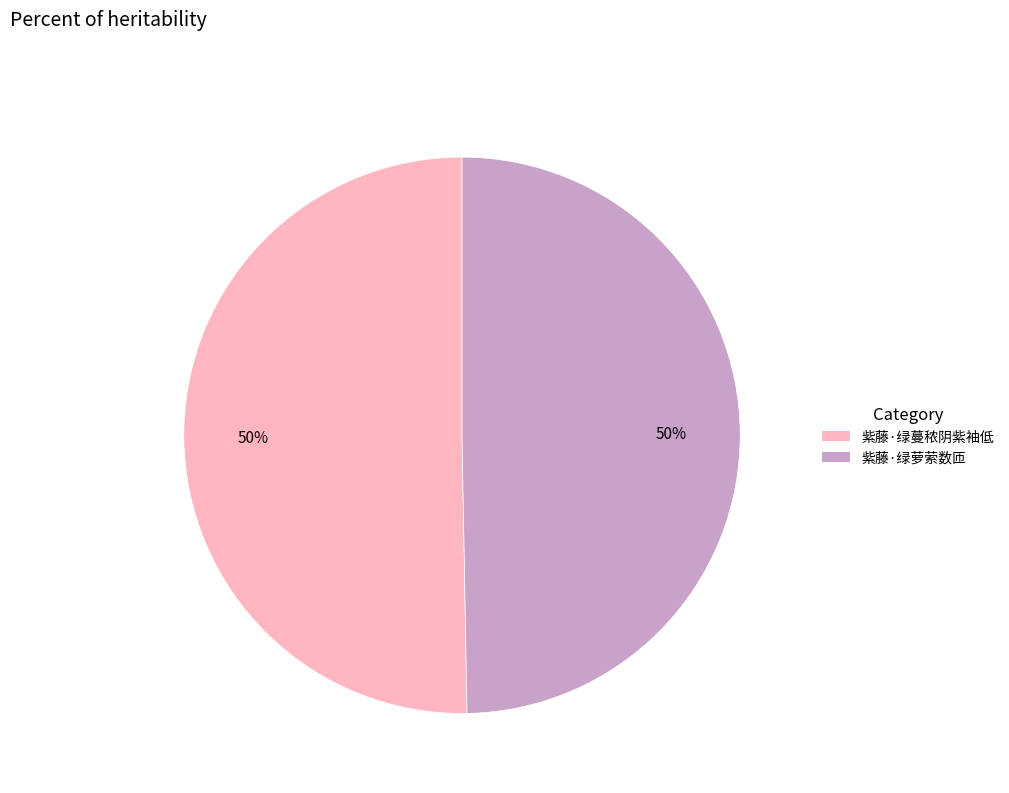

Combined, do 紫藤·绿萝萦数匝 and 紫藤·绿蔓秾阴紫袖低 account for over 50%?

Yes